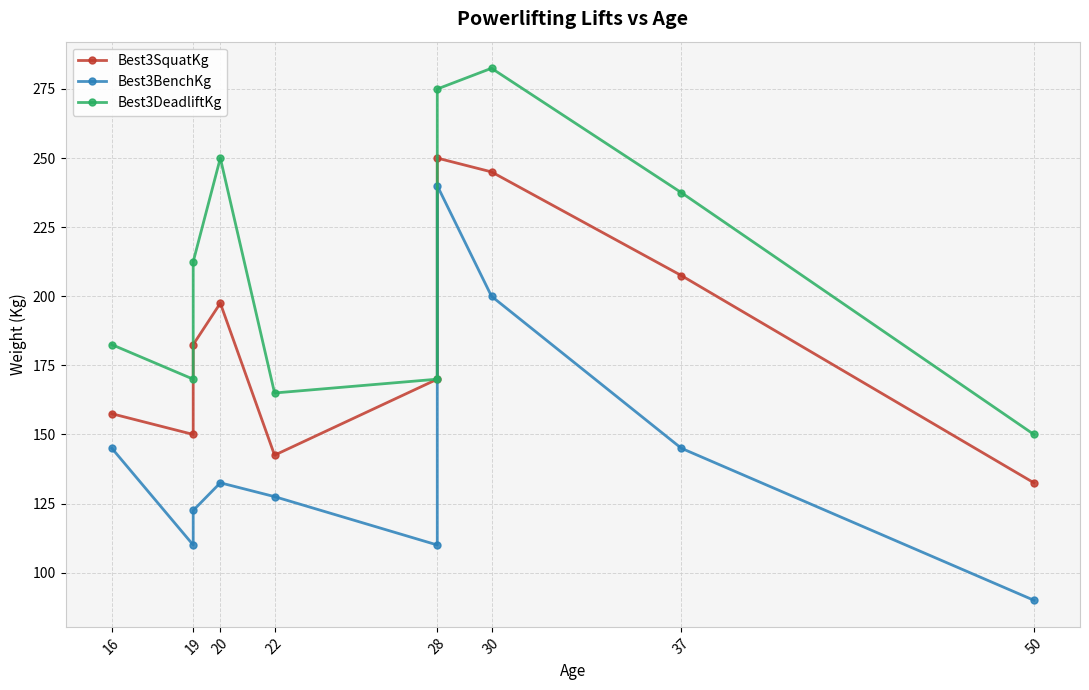

What is the smallest value displayed?

90.0